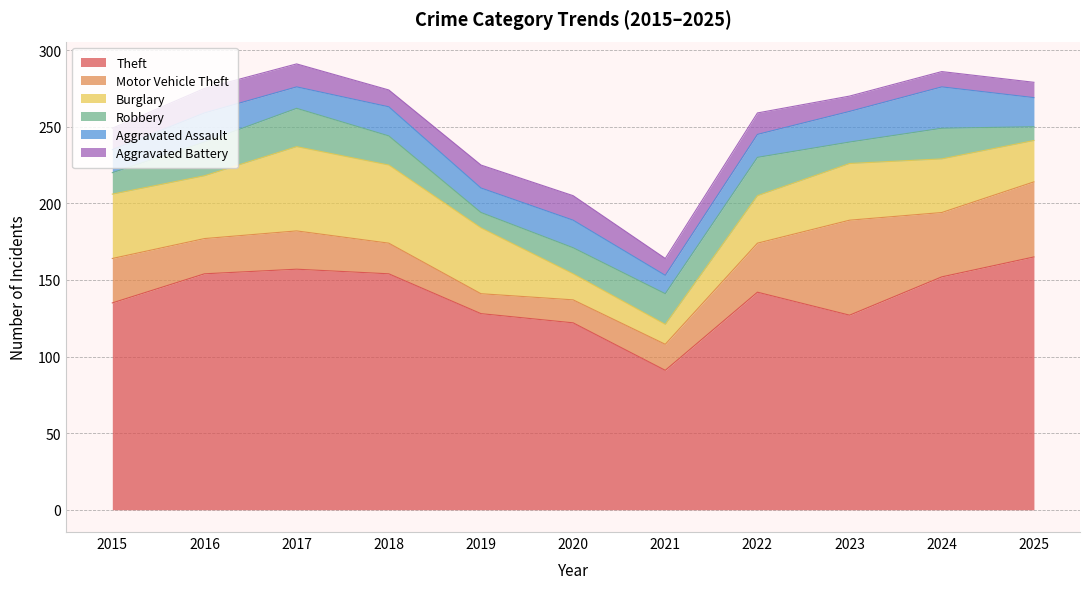

What is the minimum value for Aggravated Battery?

10